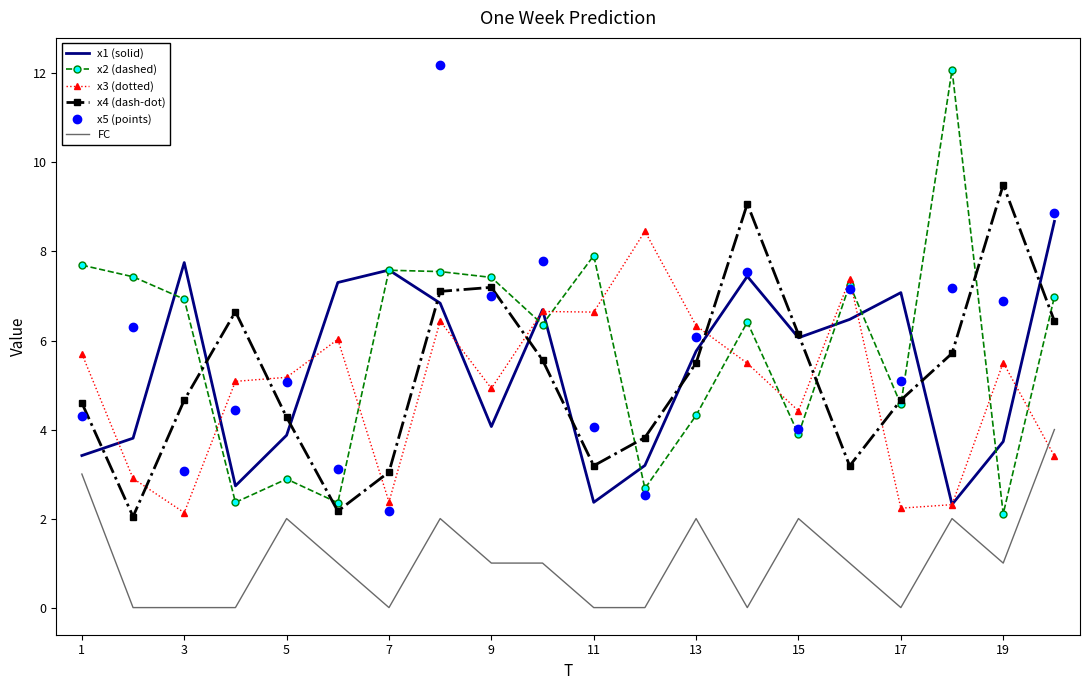

True or false: x5 (points) and FC cross at least once.

False